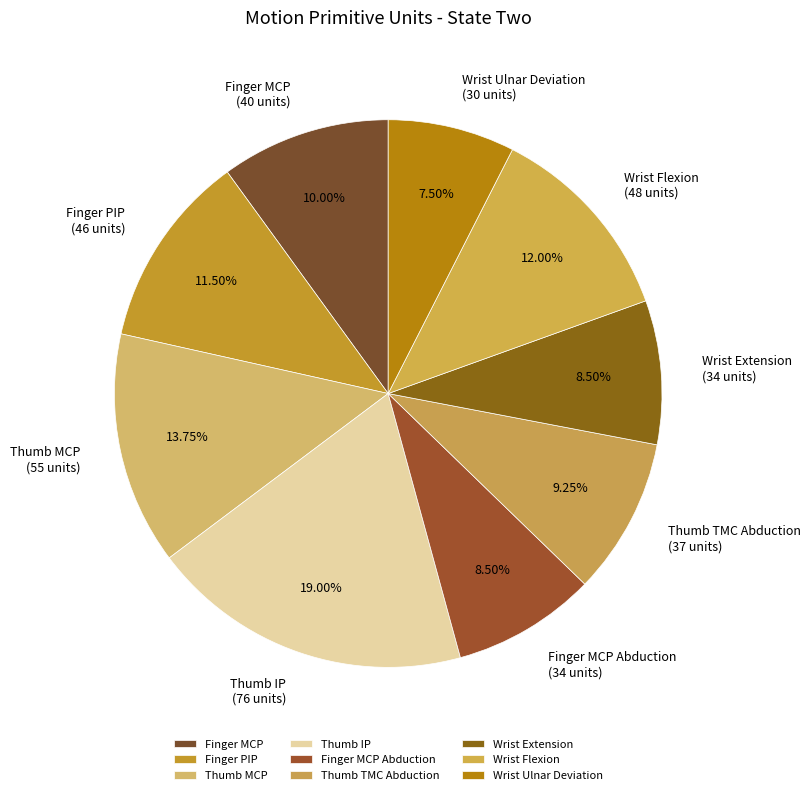

Is the sum of Wrist Ulnar Deviation and Thumb IP greater than half?

No